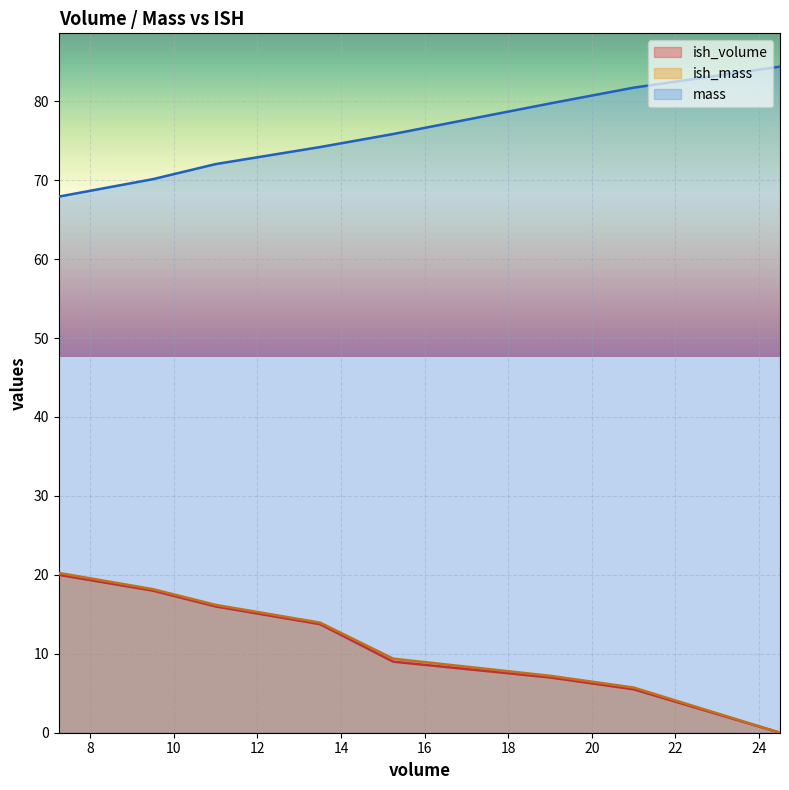

Which series has the largest total across all categories?

mass